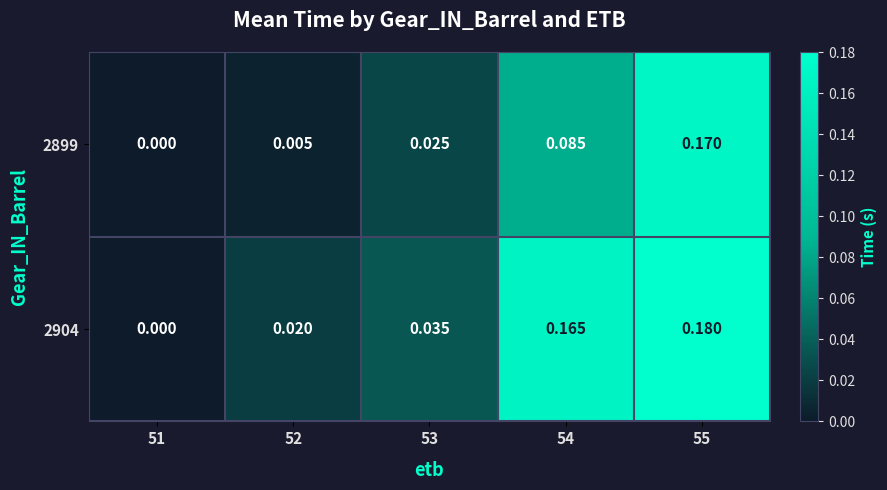

Between 52 and 55, which series saw the biggest shift?

2899